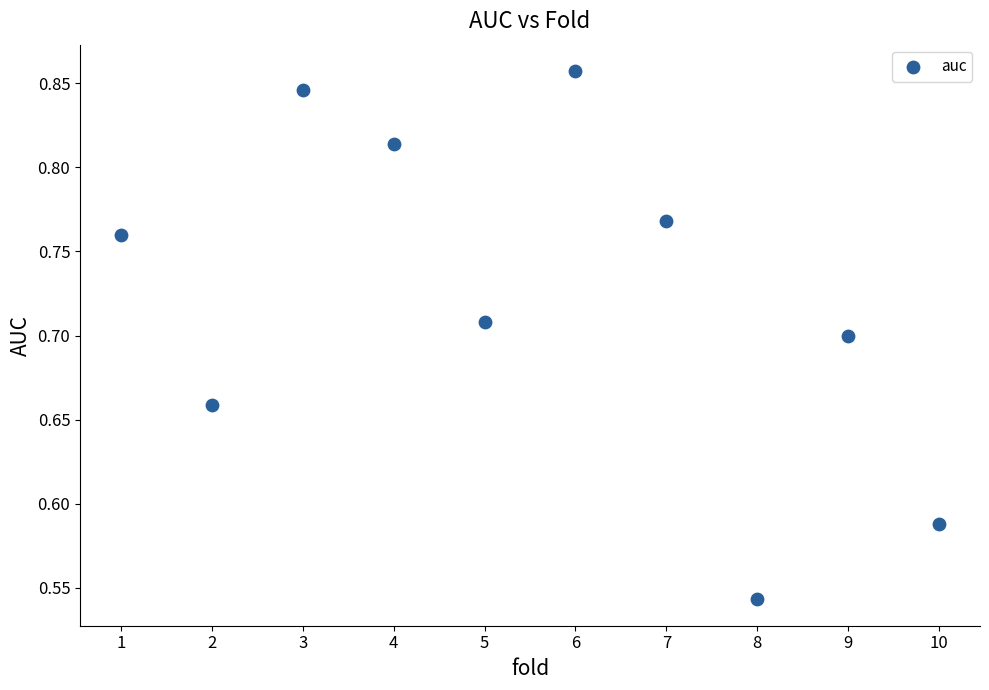

What is the average X value?

5.5